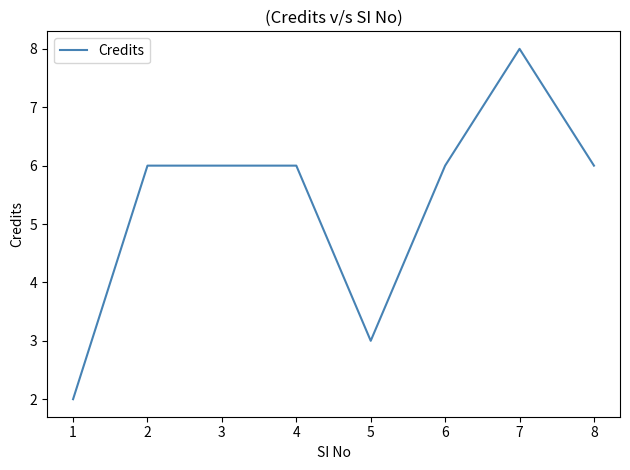

Which category has the highest value across all series?

7